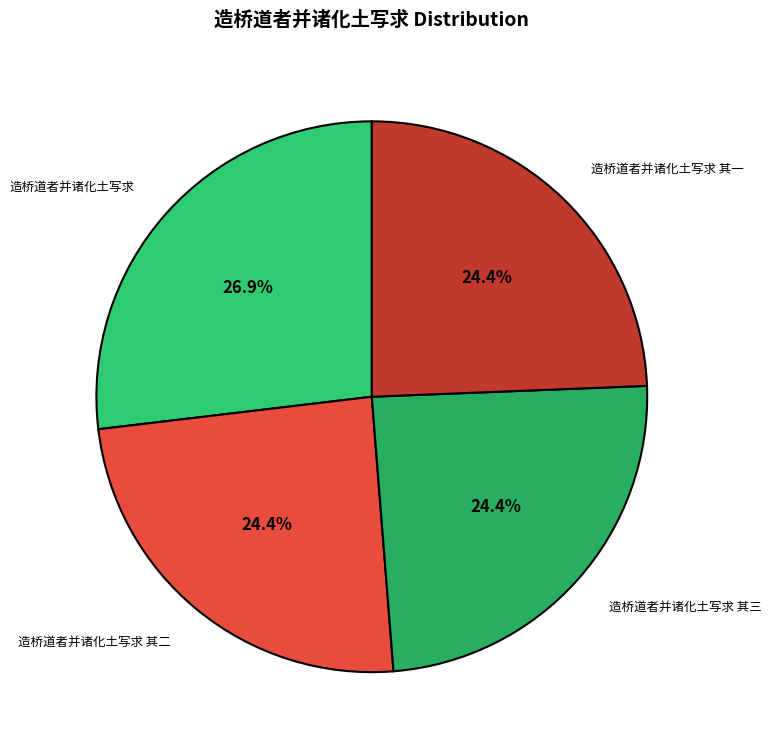

Is the sum of 造桥道者并诸化土写求 其二 and 造桥道者并诸化土写求 其一 greater than half?

No